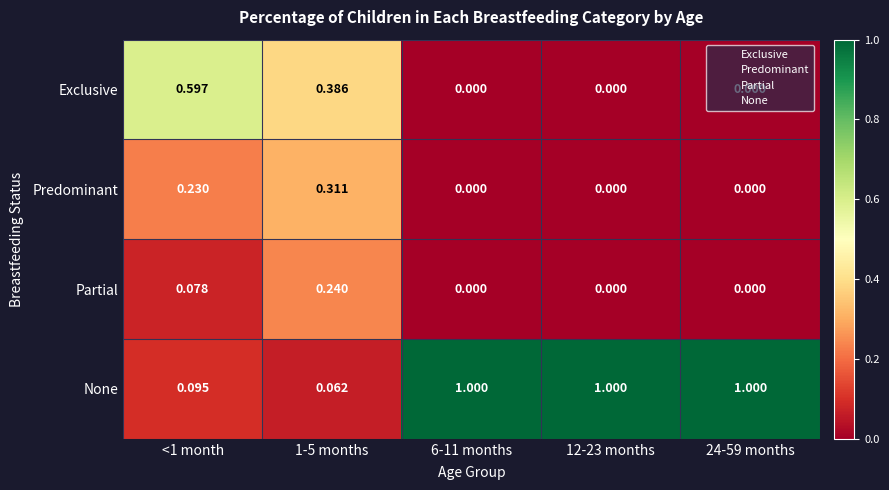

Which series has the largest total across all categories?

None